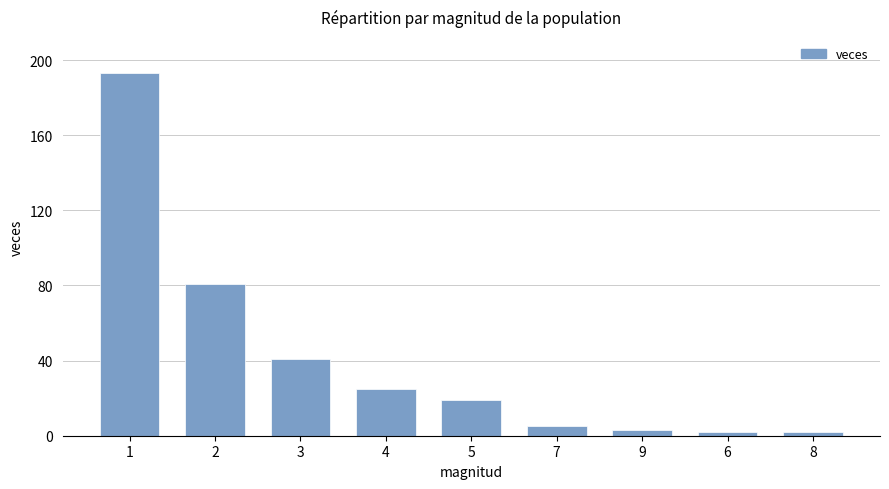

What position from the right is 4?

6